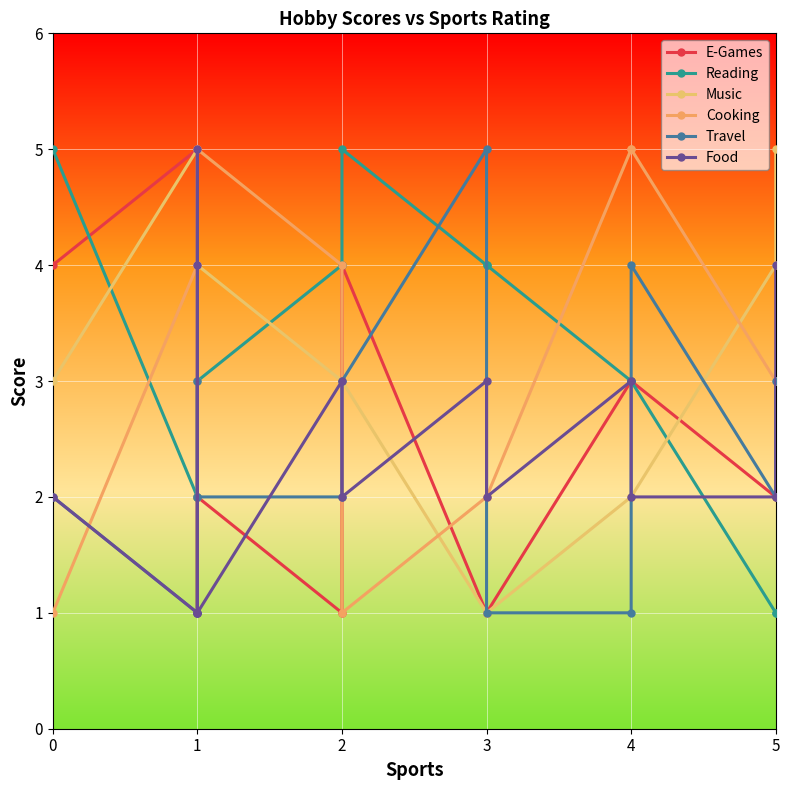

Where is the first local minimum for Music?

1